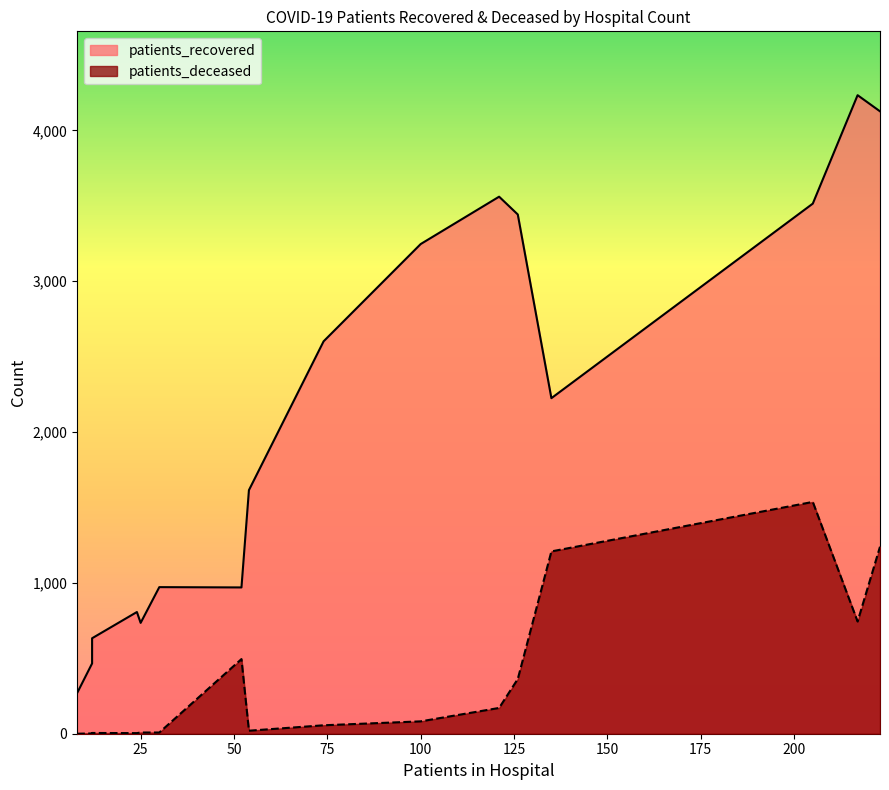

What is the difference between the patients_deceased values at 30 - 34 and 55 - 59?

77